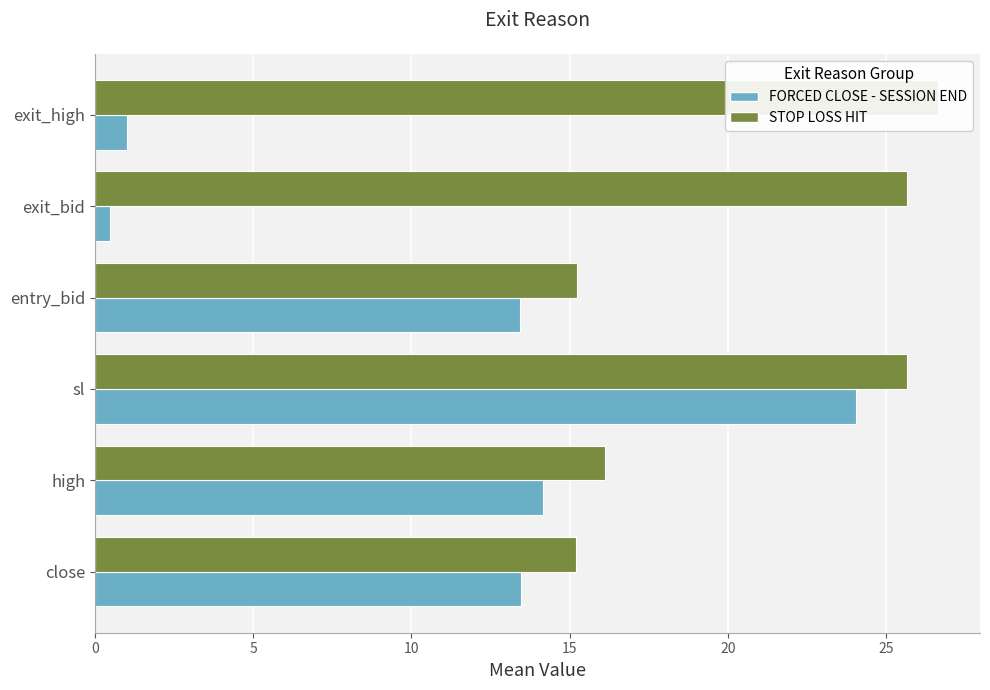

What is the difference between the second highest and minimum values in the FORCED CLOSE - SESSION END series?

13.7